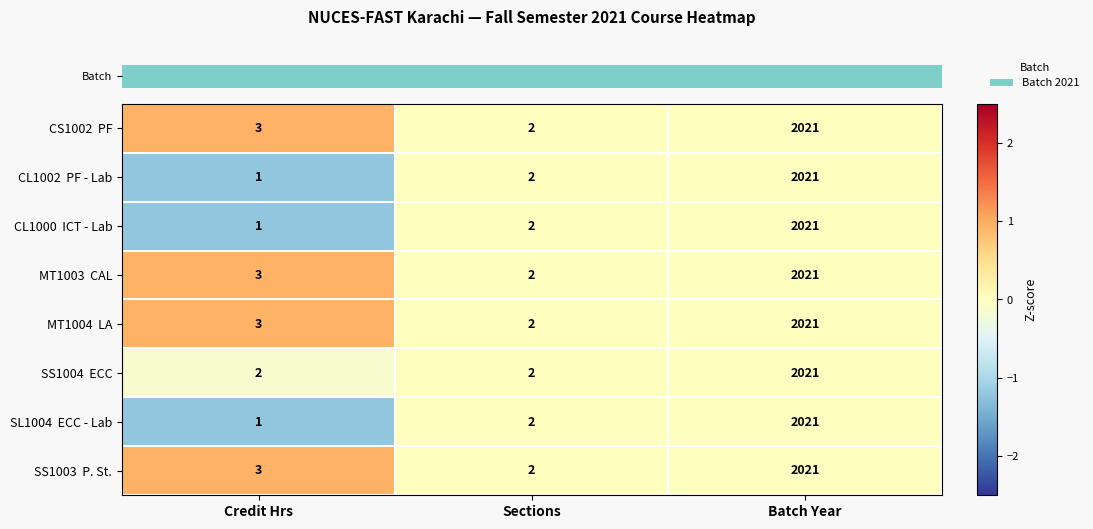

What is the maximum value shown in the chart?

2021